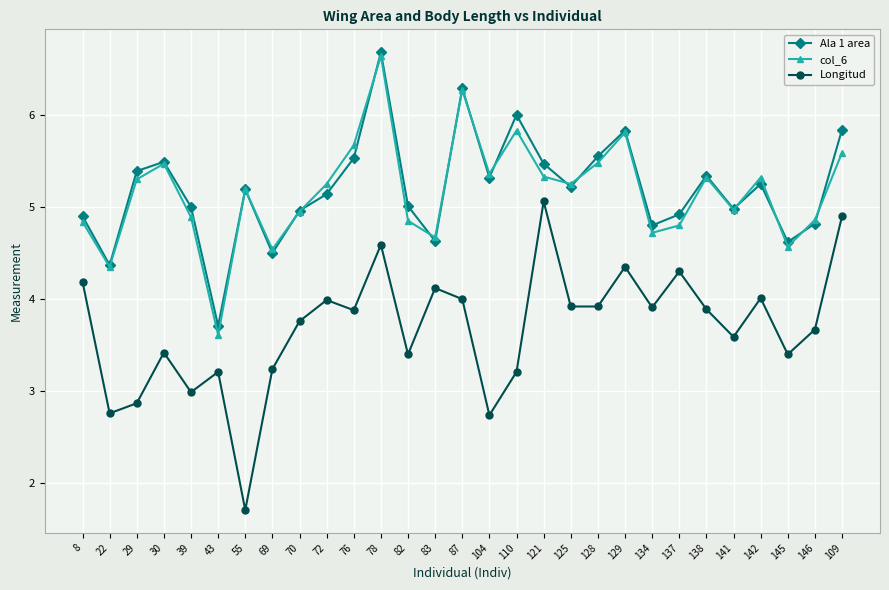

What is the approximate value of col_6 at 70?

5.0